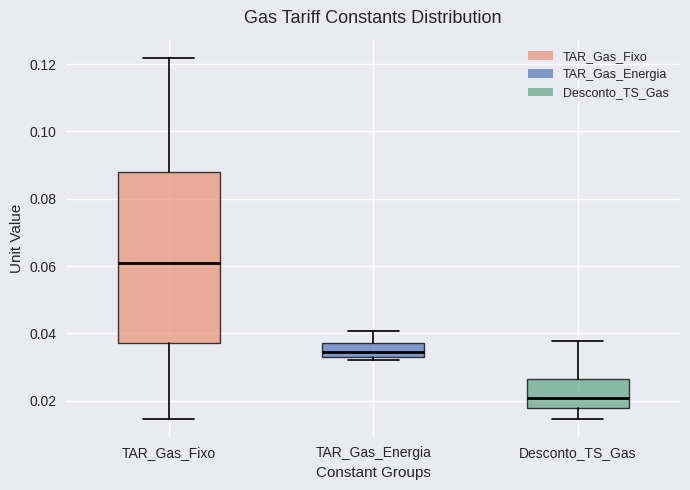

Comparing the boxes themselves (not the whiskers), which one is the tallest?

TAR_Gas_Fixo